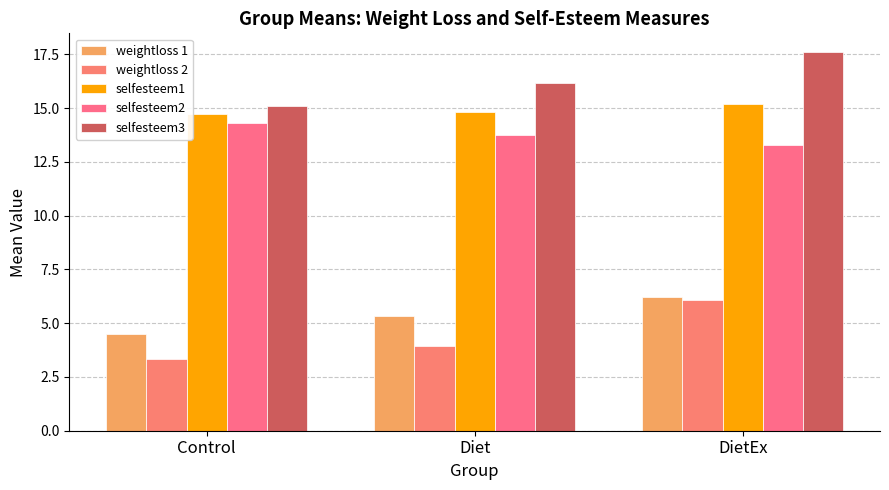

What is the value of the selfesteem1 bar at the 1st from the left?

14.8